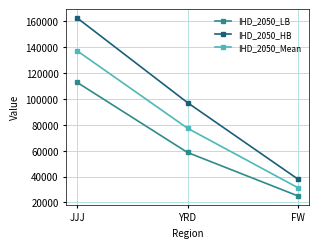

Which category has the highest value in the IHD_2050_LB series?

JJJ